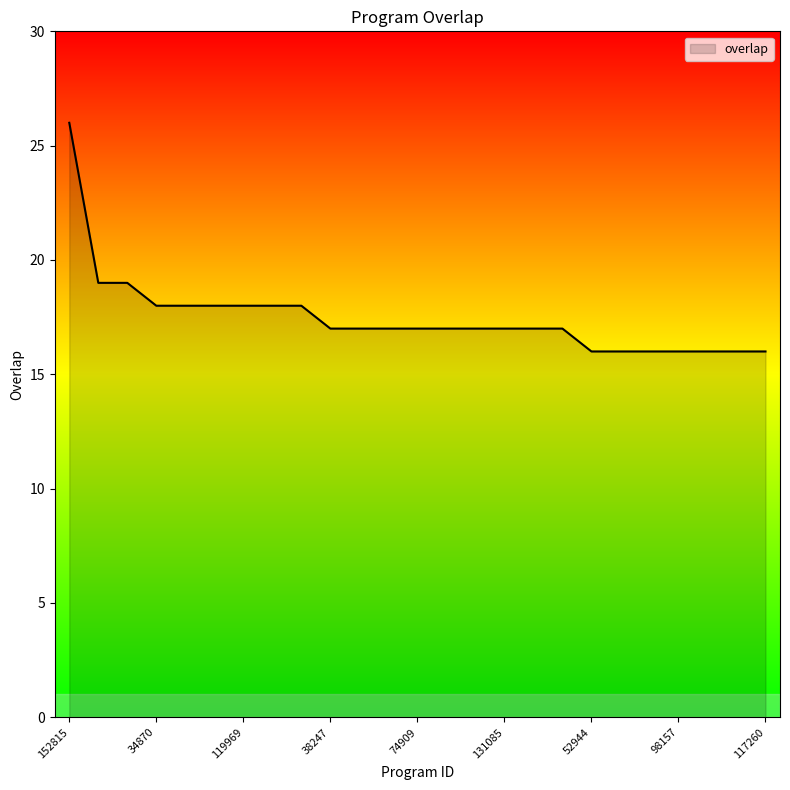

What is the difference between the maximum and minimum values?

10